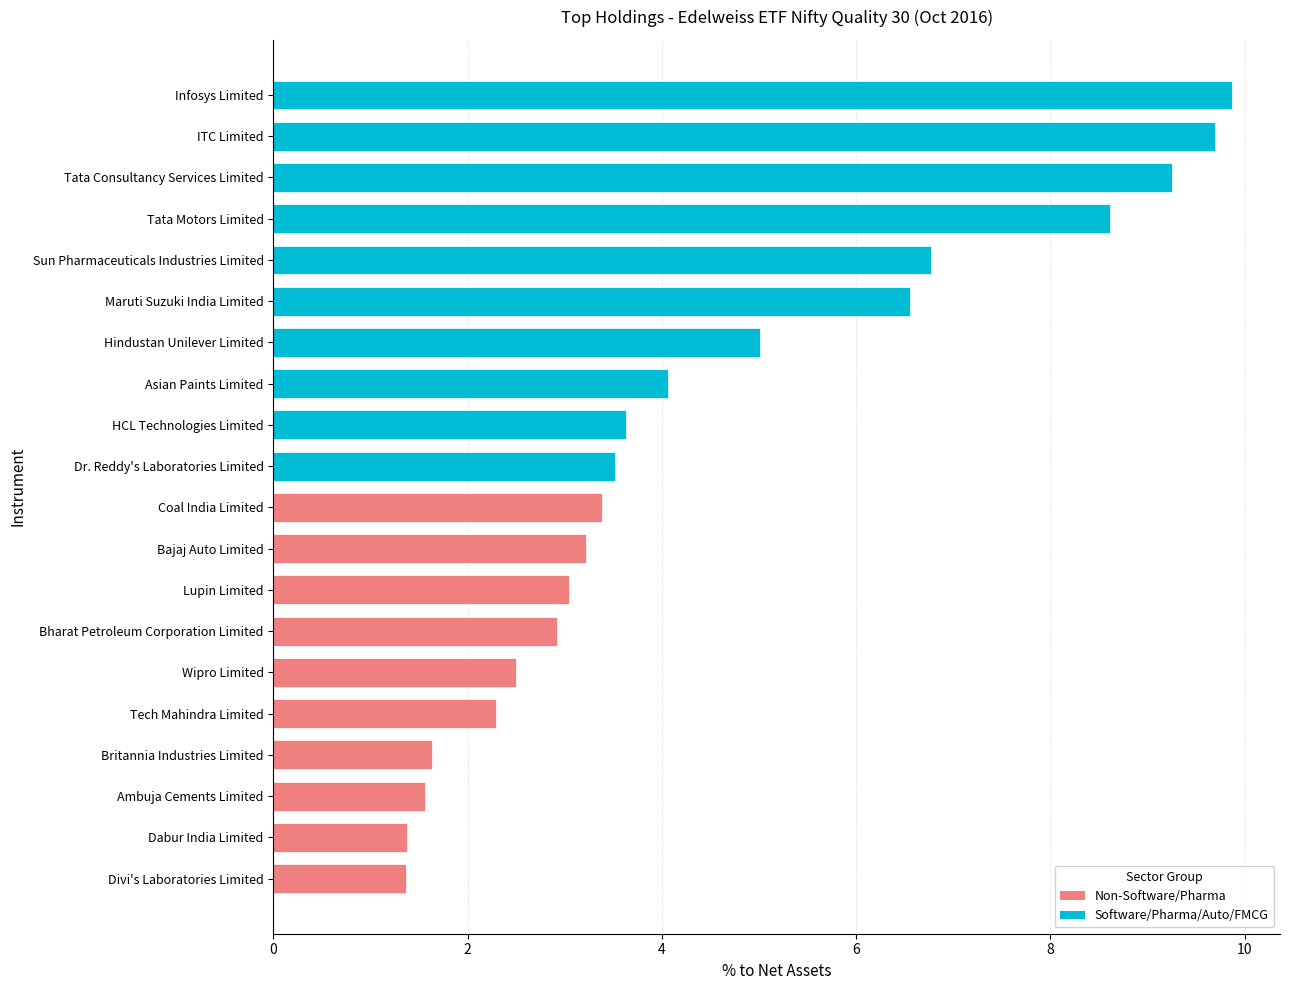

Which has a higher value, Dabur India Limited or Tata Consultancy Services Limited?

Tata Consultancy Services Limited